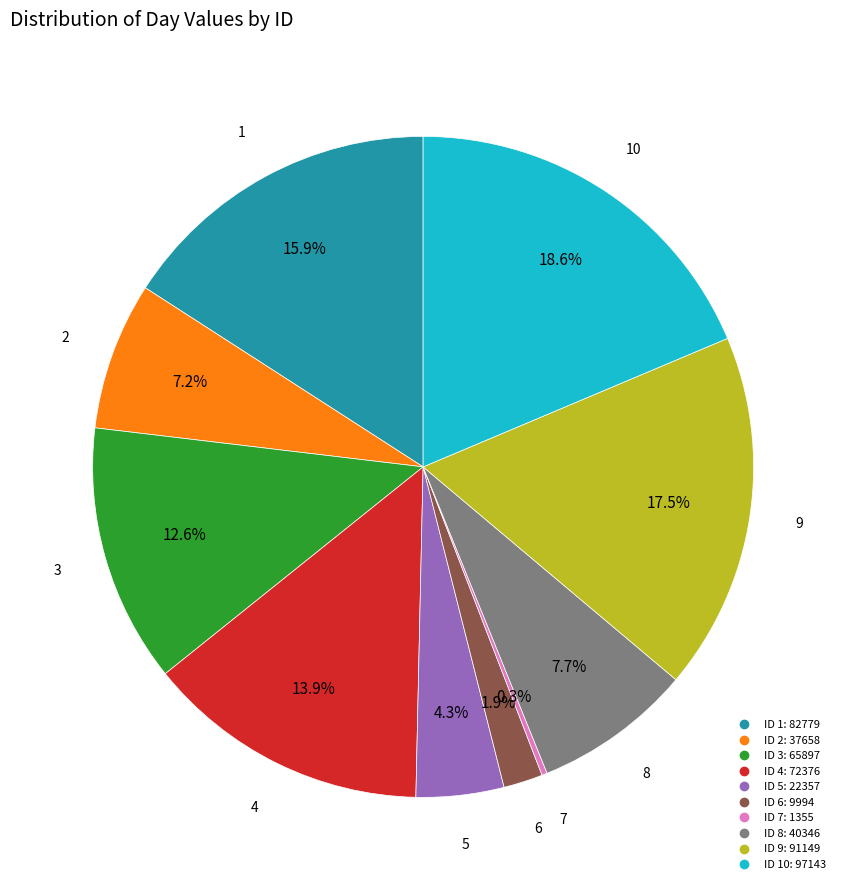

Is there any slice that represents more than half of the pie?

No